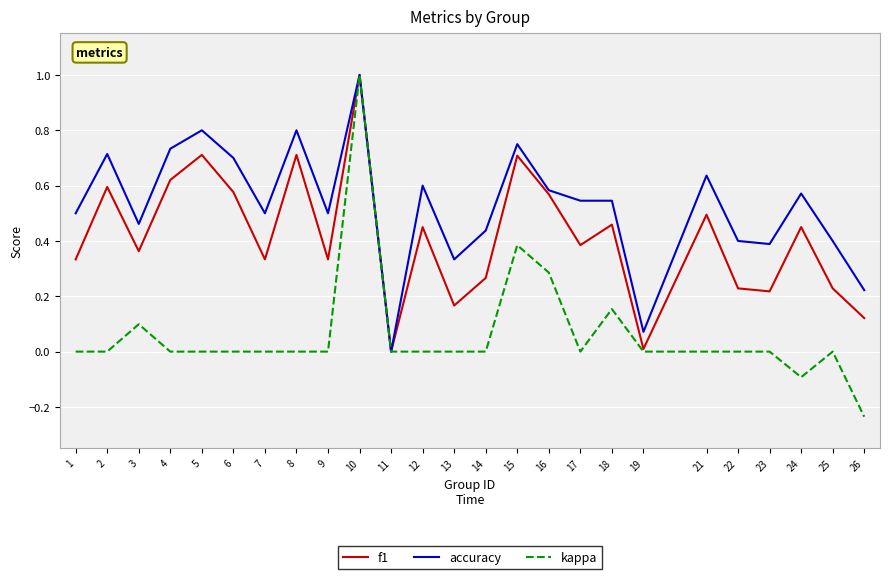

Which series has the widest spread of values?

kappa